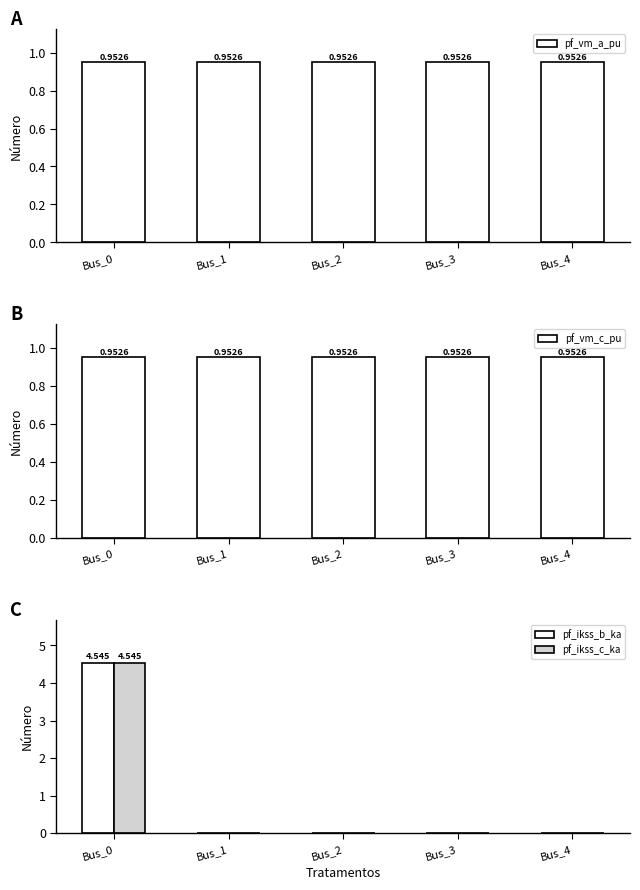

Which category has the lowest value across all series?

Bus_1